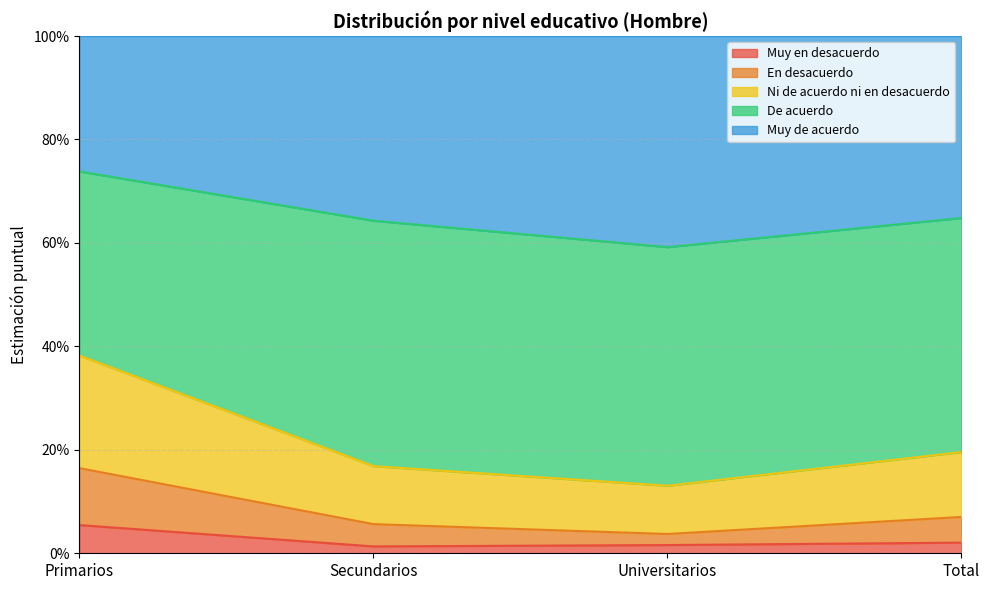

What are all the series names shown in the legend?

Muy en desacuerdo, En desacuerdo, Ni de acuerdo ni en desacuerdo, De acuerdo, Muy de acuerdo